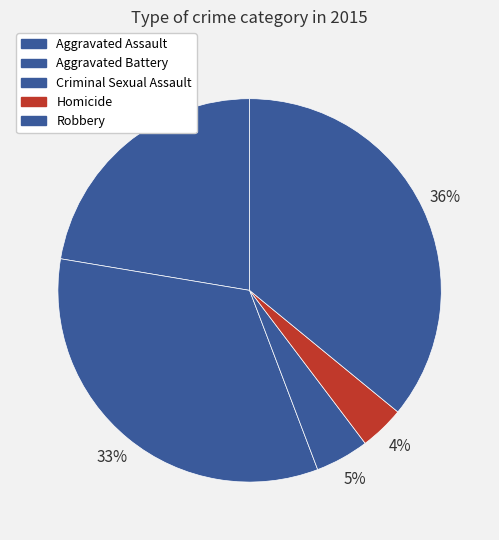

Does Homicide account for over 50% of the chart?

No